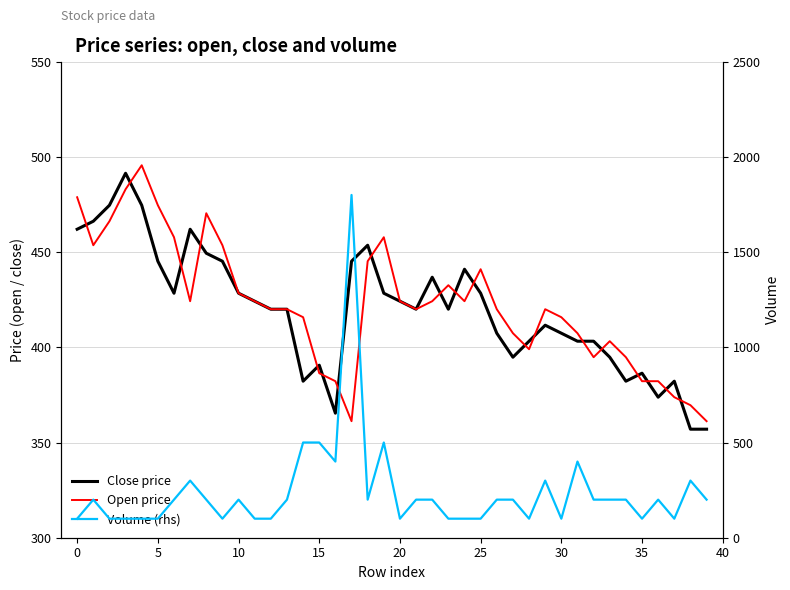

What is the difference between the maximum and minimum values in the Volume (rhs) series?

1700.0